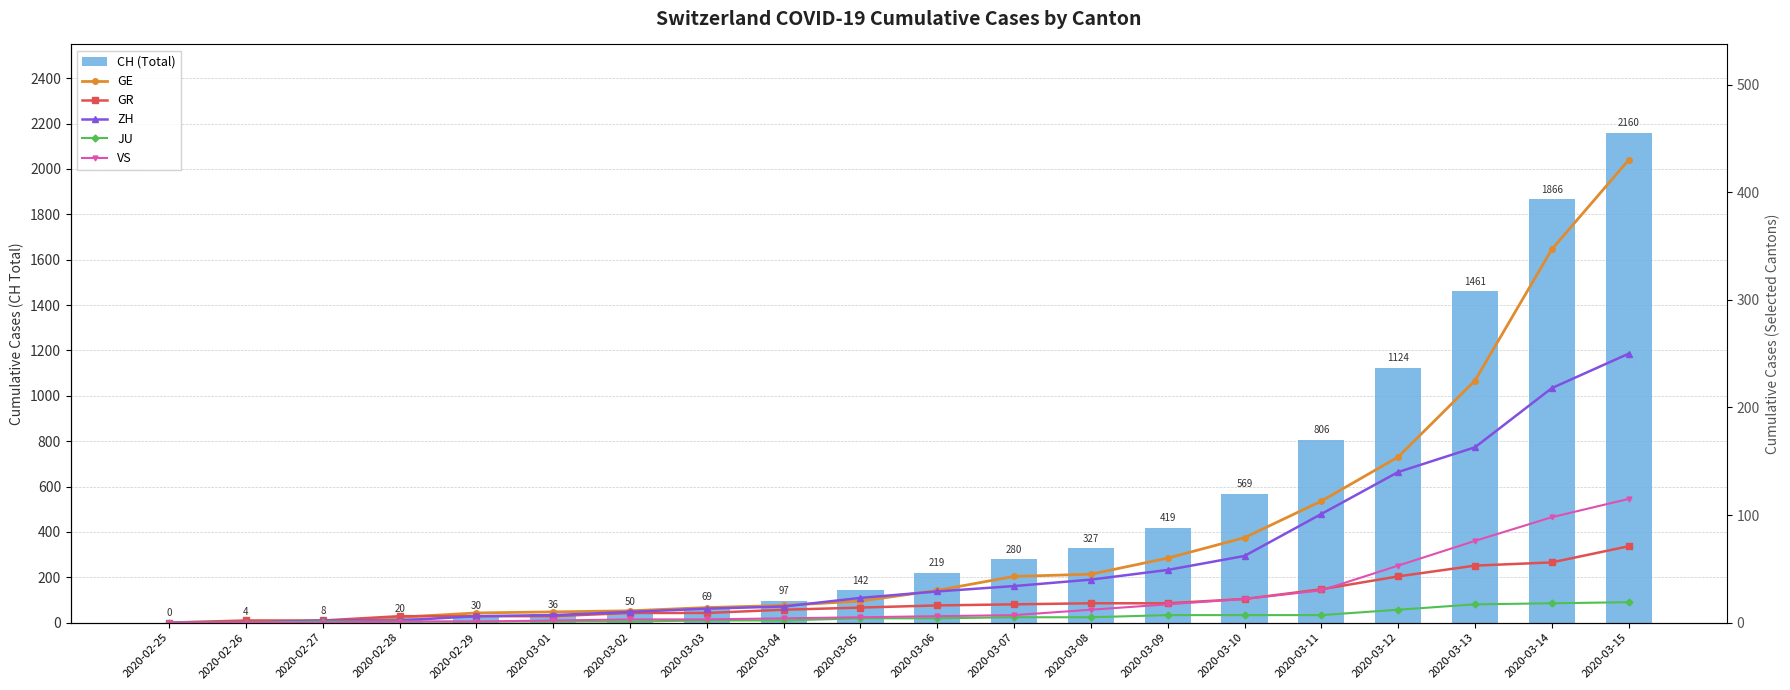

List the labels in order of ZH value, smallest first.

2020-02-25, 2020-02-26, 2020-02-27, 2020-02-28, 2020-02-29, 2020-03-01, 2020-03-02, 2020-03-03, 2020-03-04, 2020-03-05, 2020-03-06, 2020-03-07, 2020-03-08, 2020-03-09, 2020-03-10, 2020-03-11, 2020-03-12, 2020-03-13, 2020-03-14, 2020-03-15